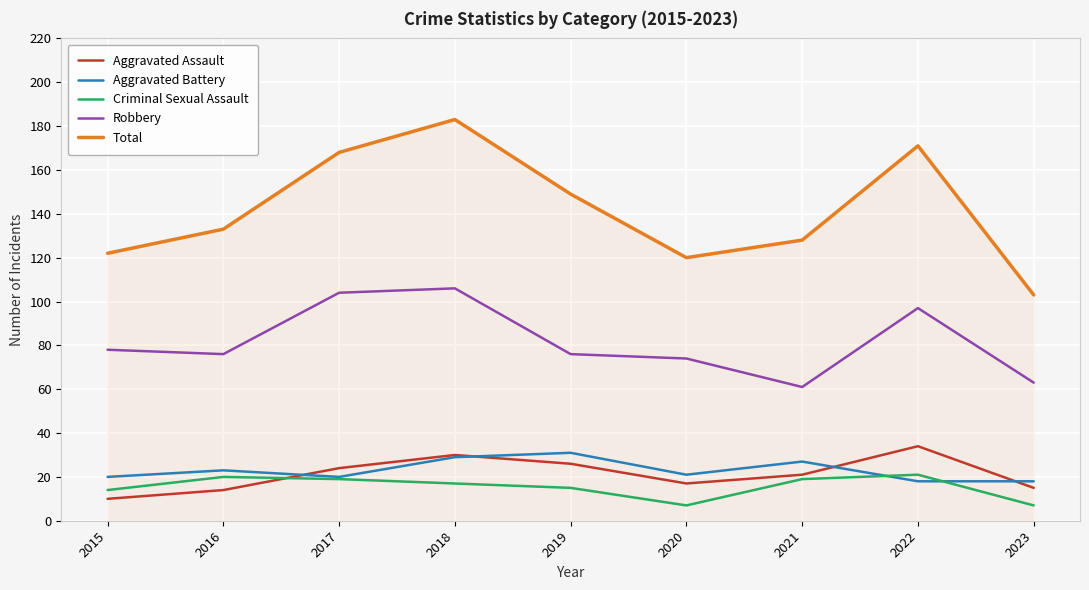

What value does the Criminal Sexual Assault series have at 2018, to the nearest 10?

20